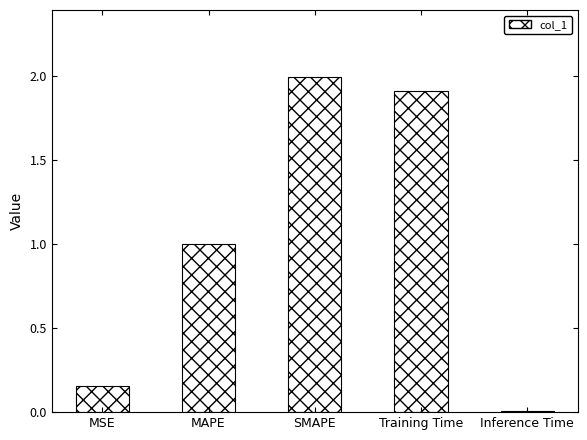

True or false: the data shows 1.6 at MAPE.

False